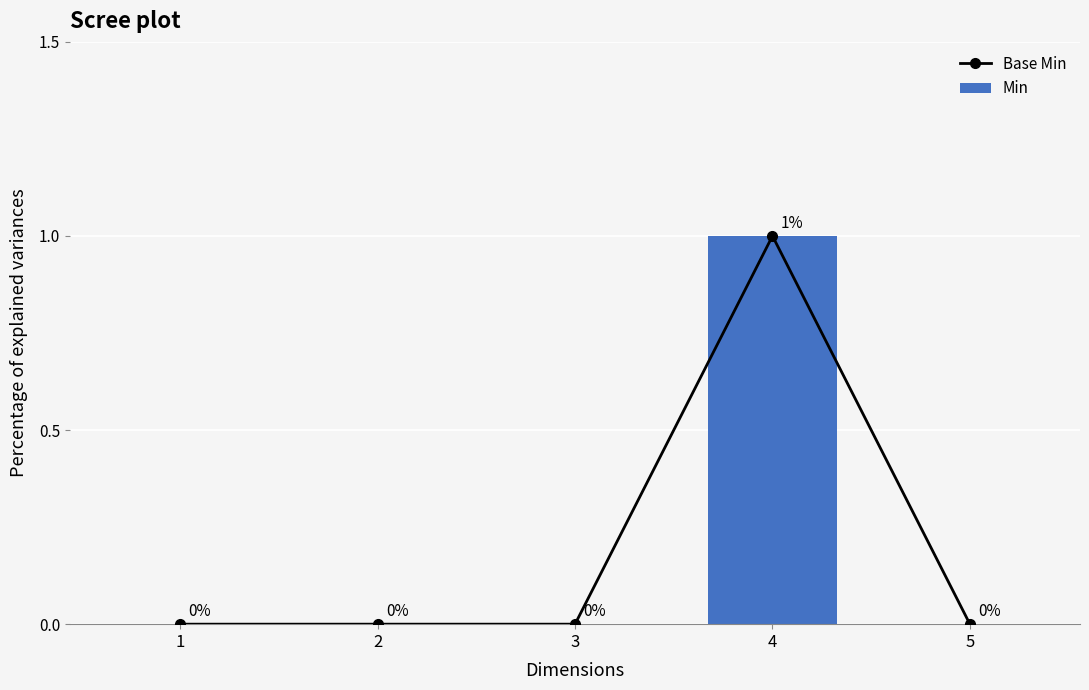

Which series has the largest range (max minus min)?

Base Min